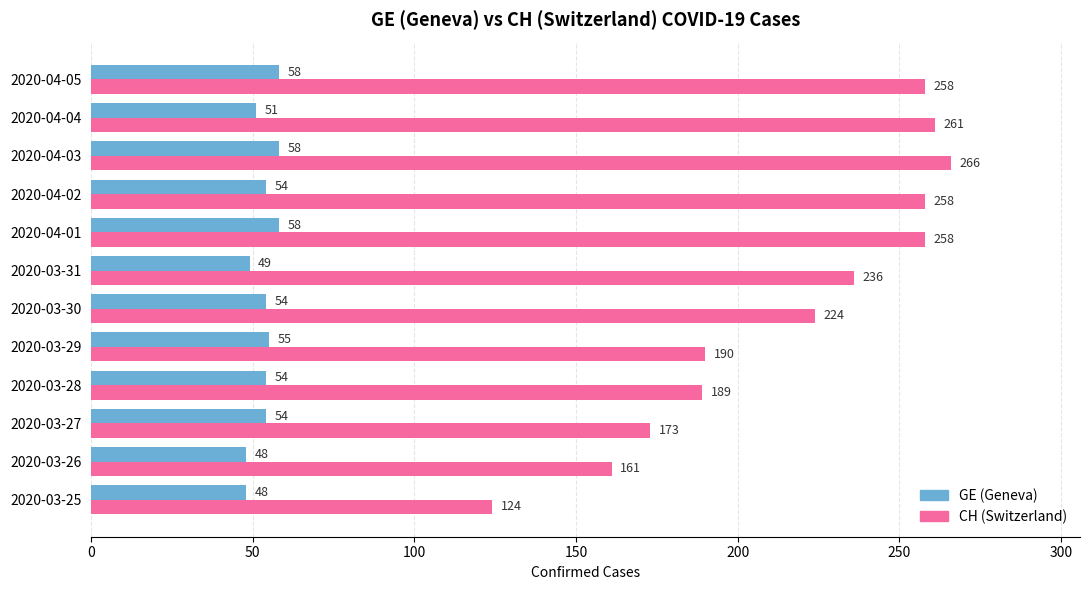

At which category is the sum across all series the highest?

2020-04-03